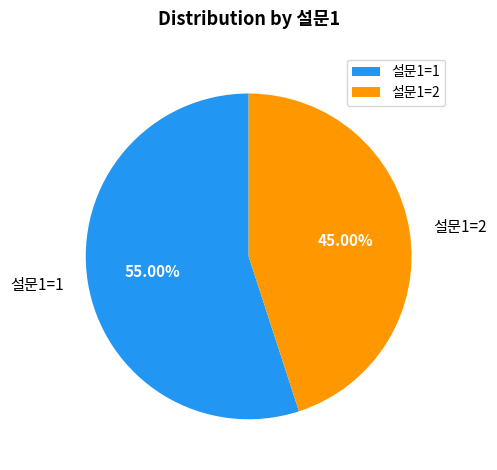

Which category has the smallest portion of the pie?

설문1=2